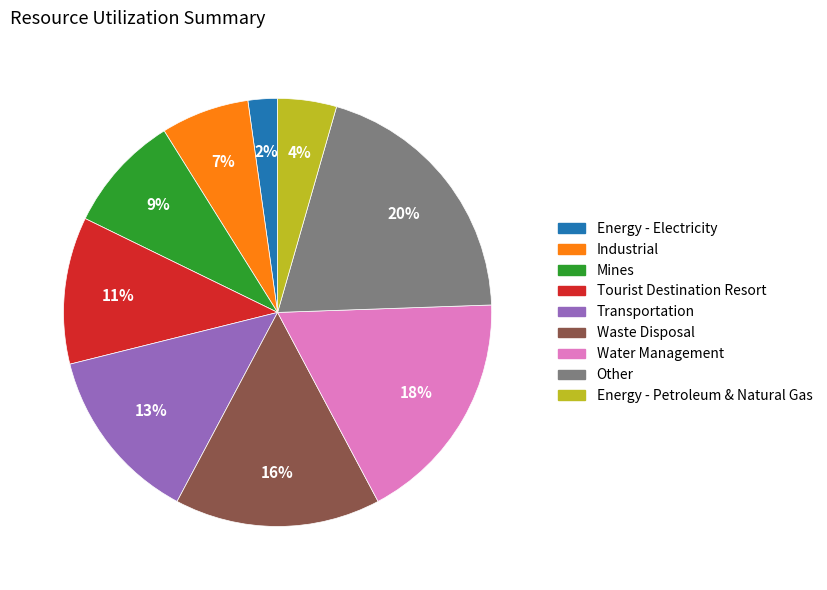

Do Water Management and Industrial together represent more than half of the pie?

No